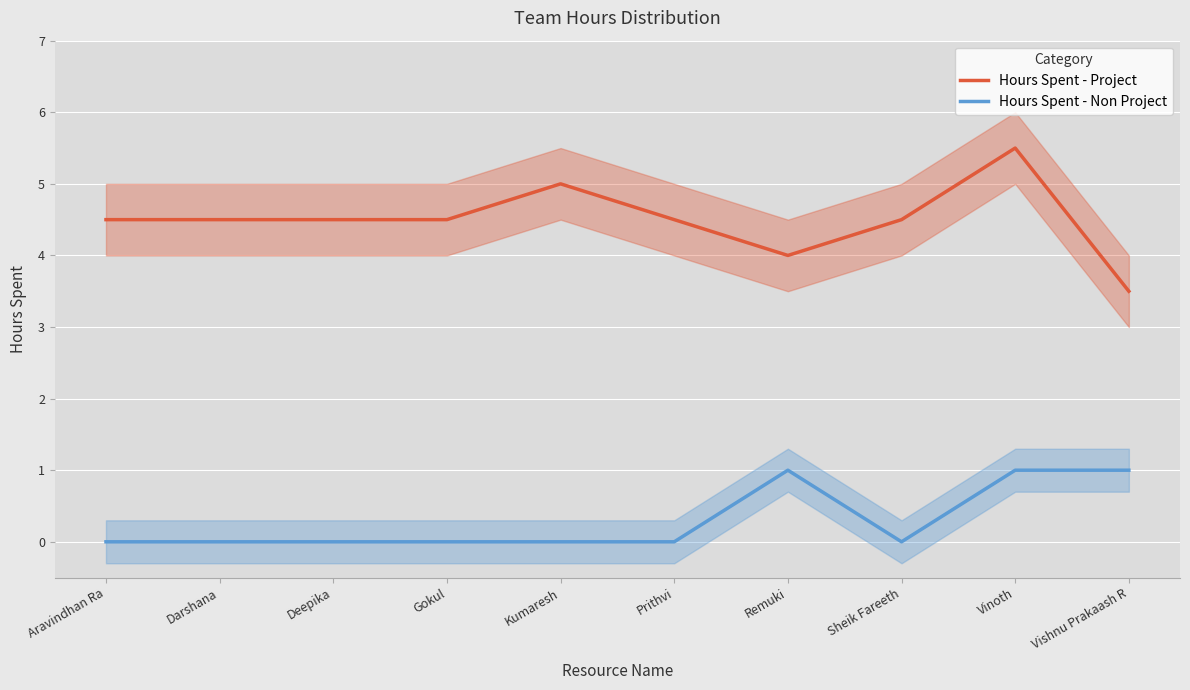

Which category has the highest value in the Hours Spent - Project series?

Vinoth